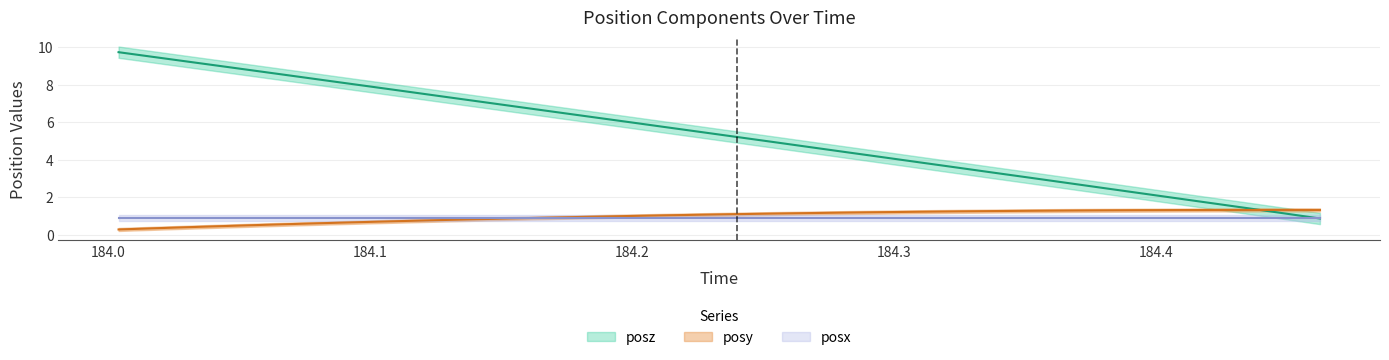

At how many categories does at least one series exceed 6?

14